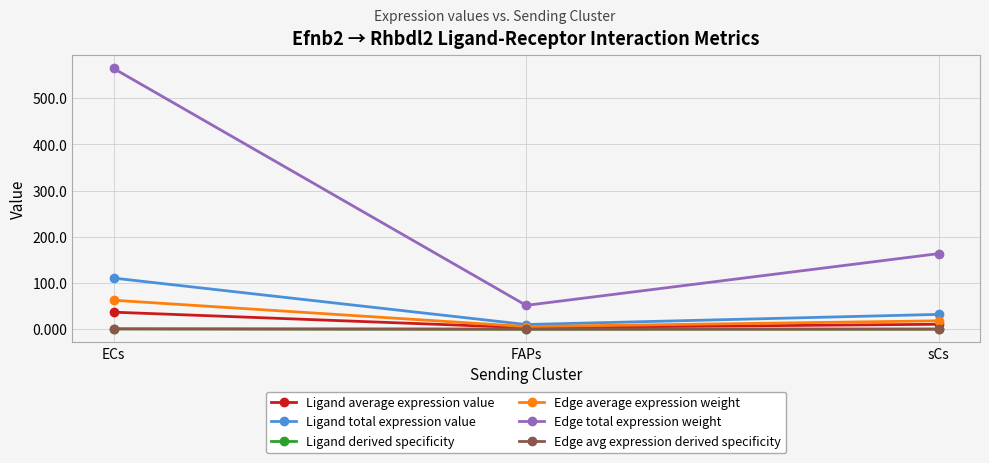

What is the value of the Edge average expression weight point at the 3rd from the left?

18.2